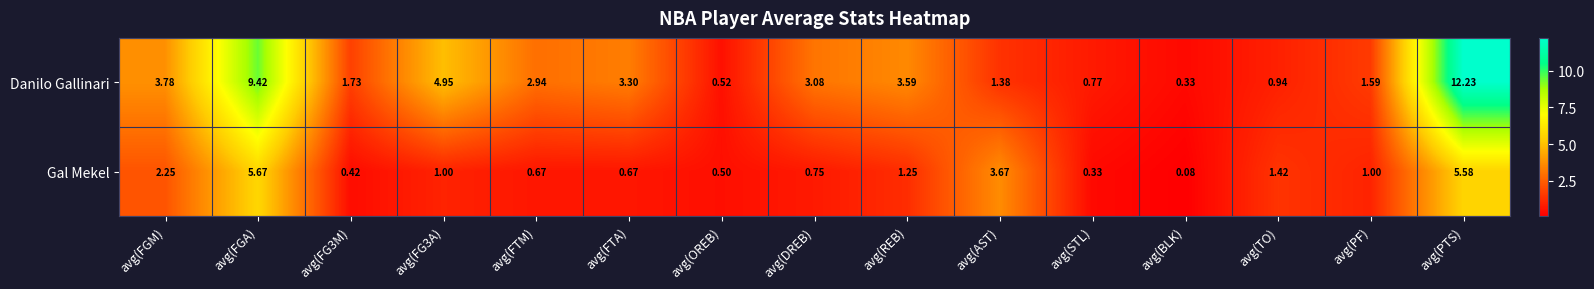

At which label does Danilo Gallinari reach its peak?

avg(PTS)